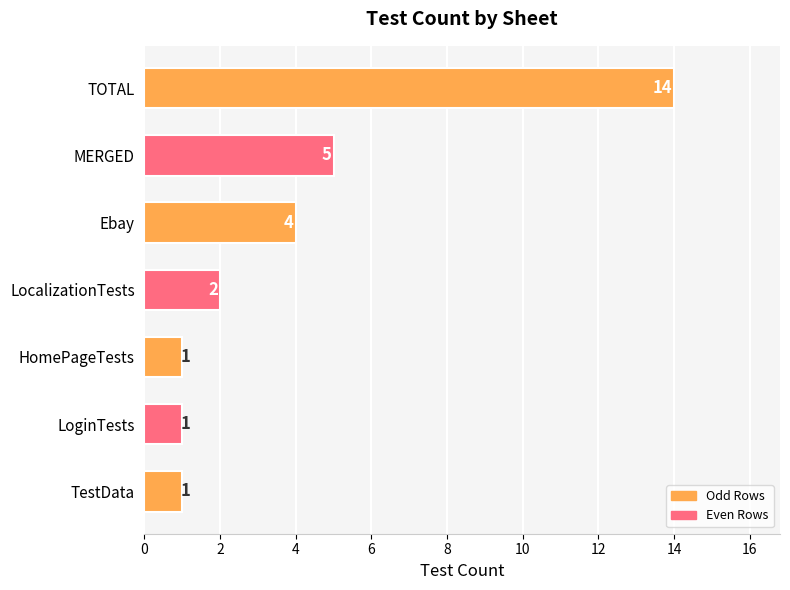

True or false: the data shows 1 at LoginTests.

True